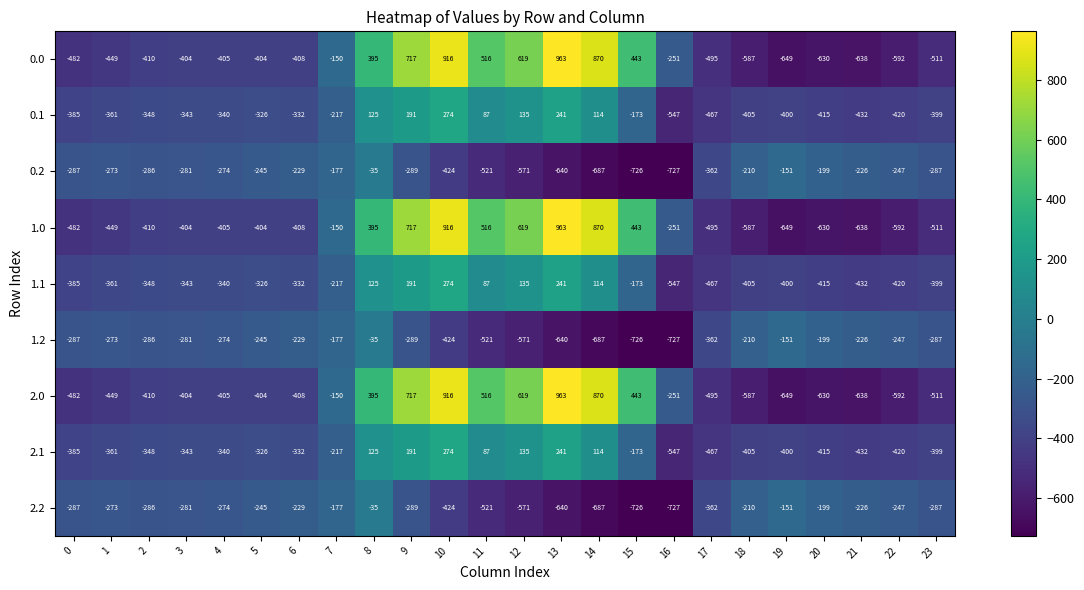

Which category has the lowest value across all series?

16